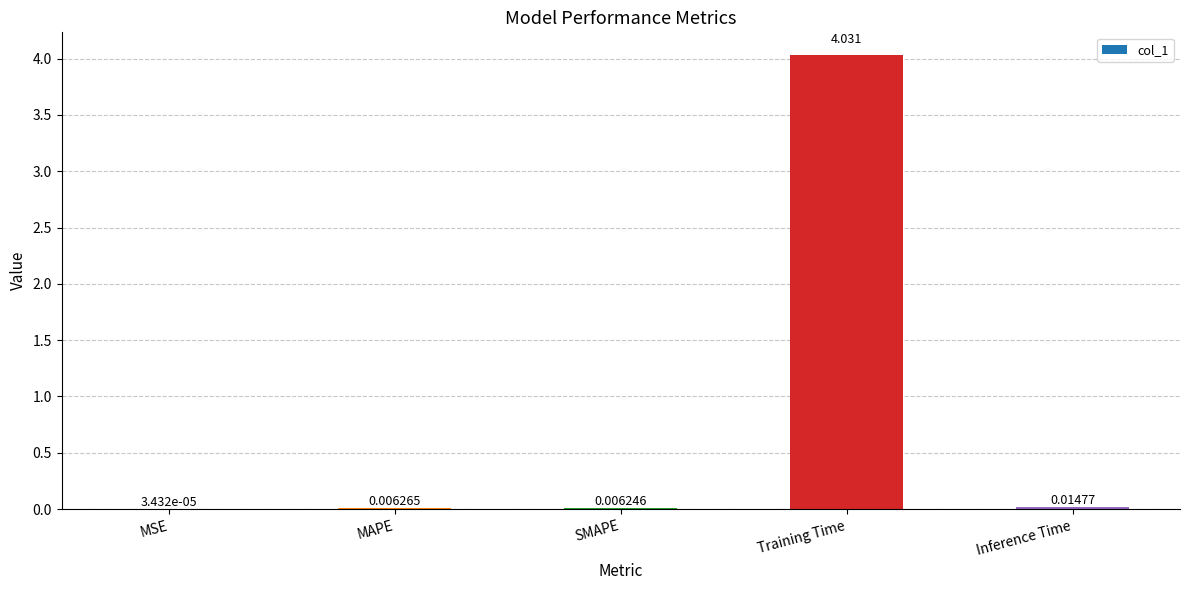

Where is the data nearest to the value 2?

Inference Time